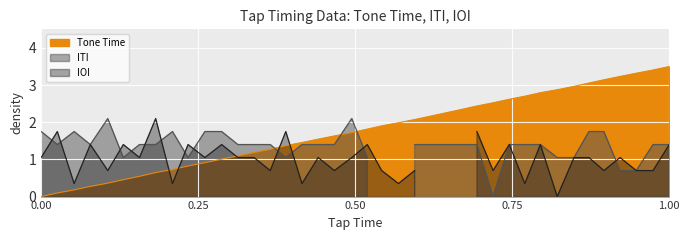

At which label does Tone Time reach its peak?

1.00